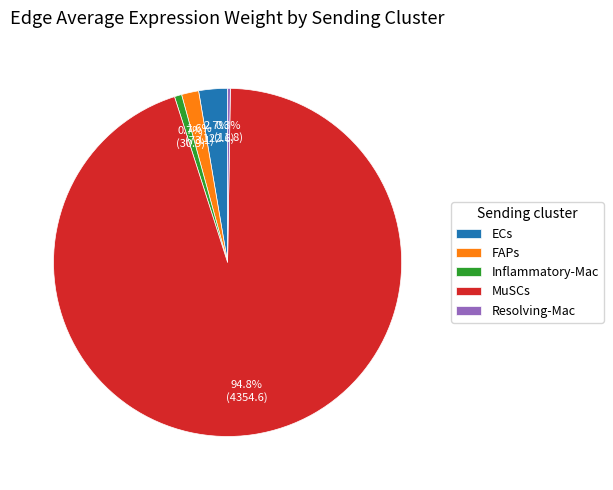

What is the largest slice in the pie chart?

MuSCs